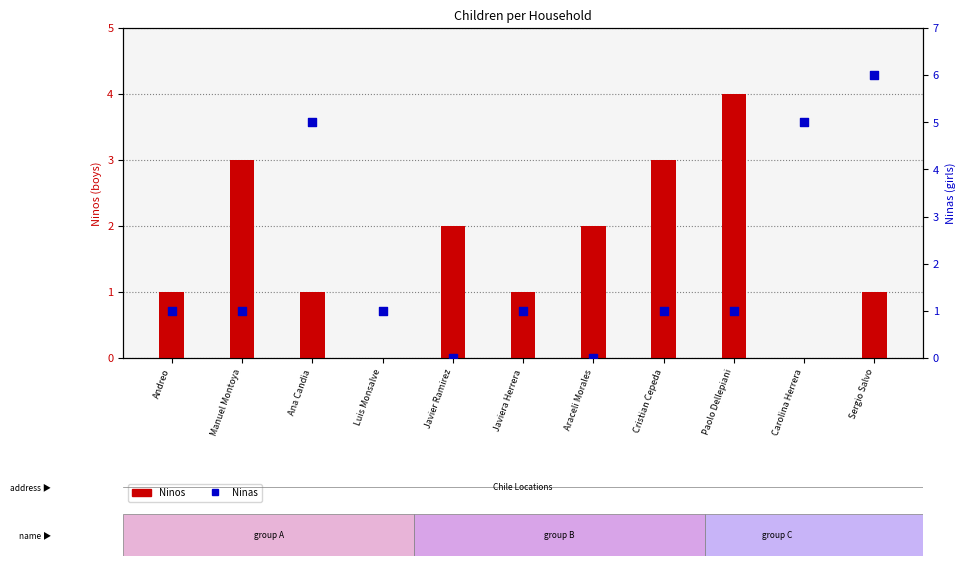

What are all the series names shown in the legend?

Ninos, Ninas